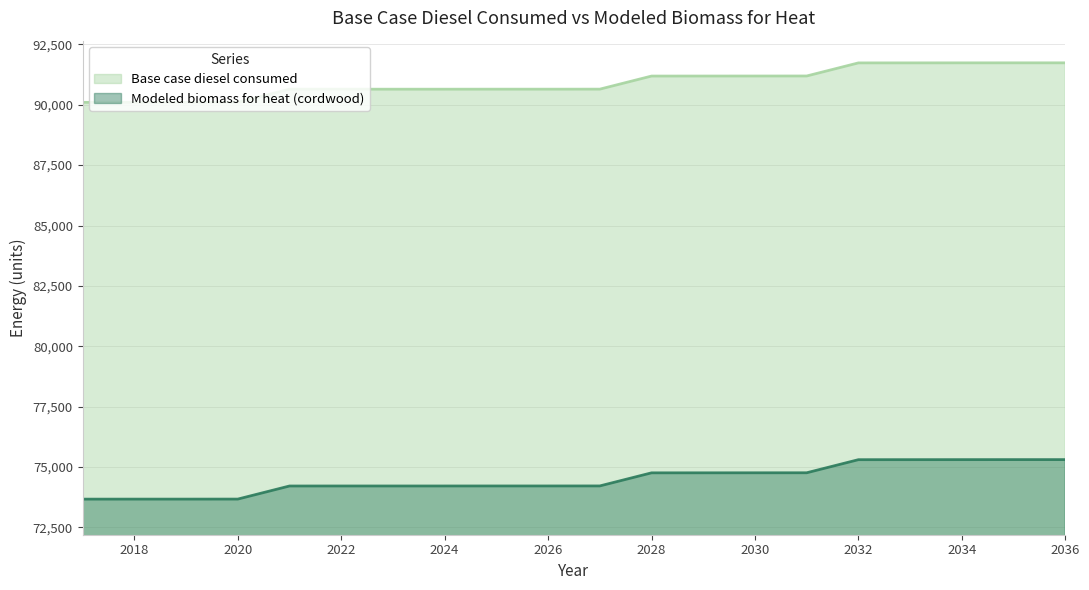

What is the difference between the maximum and minimum values in the Modeled biomass for heat (cordwood) series?

1637.0